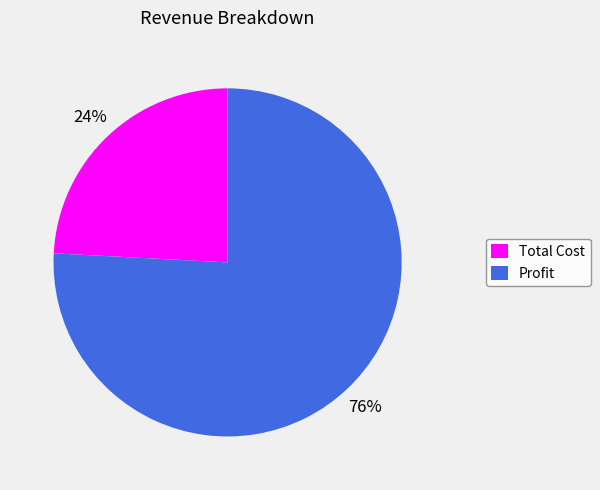

What percentage is the Total Cost slice, to the nearest percent?

24%